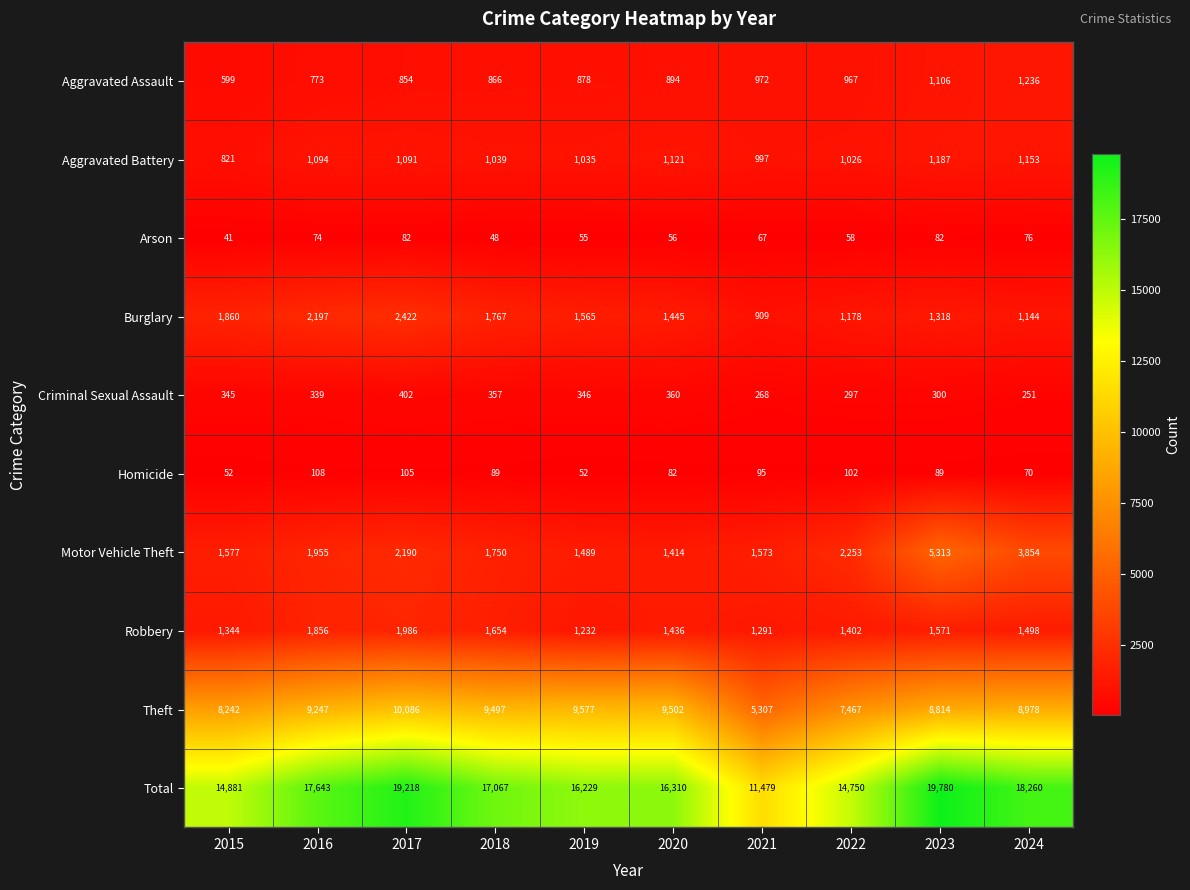

At how many categories does at least one series exceed 5163?

10